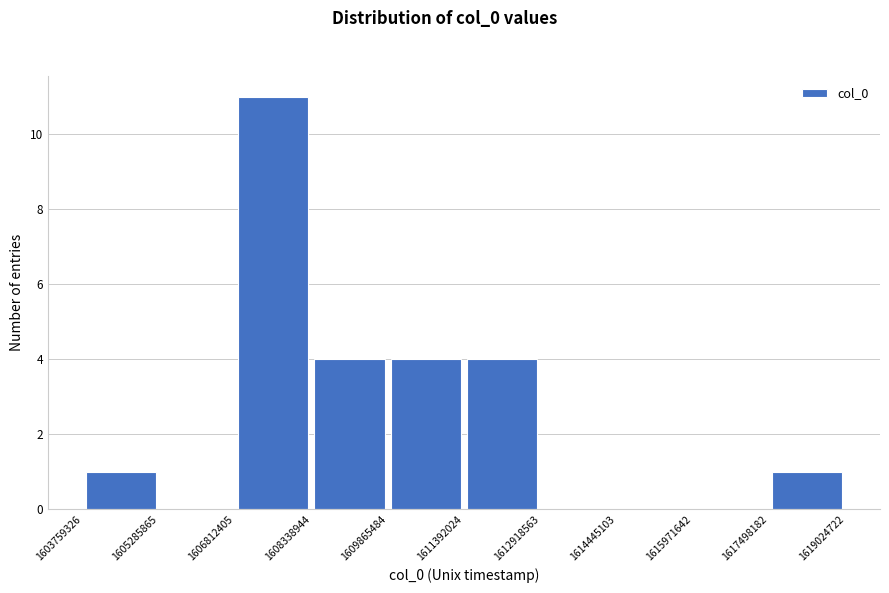

Reading left to right, list every bar in this chart as the range it spans on the x-axis followed by its height. The values are not printed on the chart, so give them approximately, as read against the axis.

1603759326 to 1605285865: 1
1605285865 to 1606812405: 0
1606812405 to 1608338944: 11
1608338944 to 1609865484: 4
1609865484 to 1611392024: 4
1611392024 to 1612918563: 4
1612918563 to 1614445103: 0
1614445103 to 1615971642: 0
1615971642 to 1617498182: 0
1617498182 to 1619024722: 1